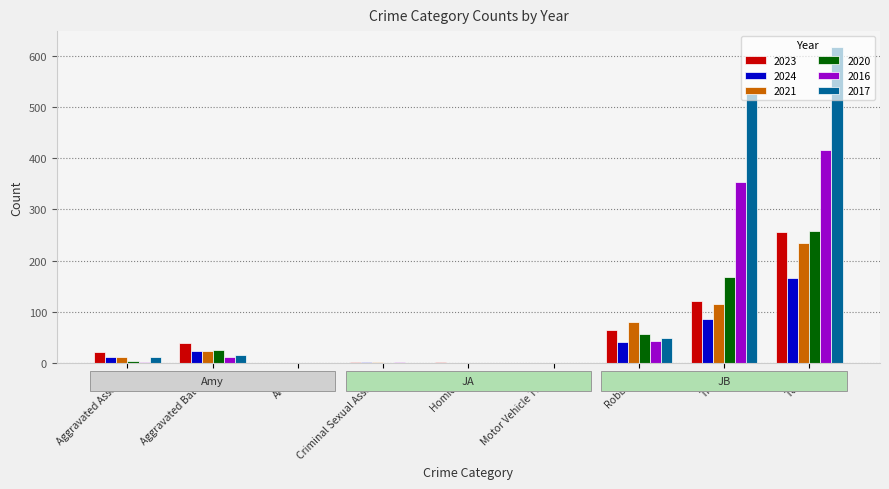

At which label is 2017 closest to 308?

Theft